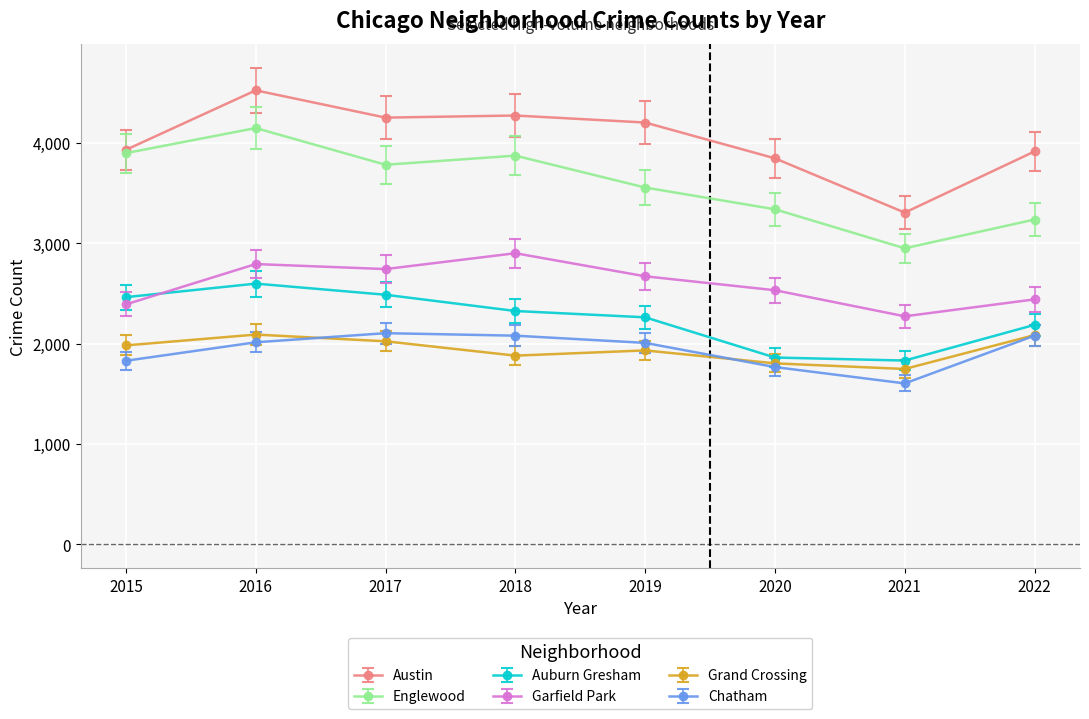

Count the number of data series in this chart.

6